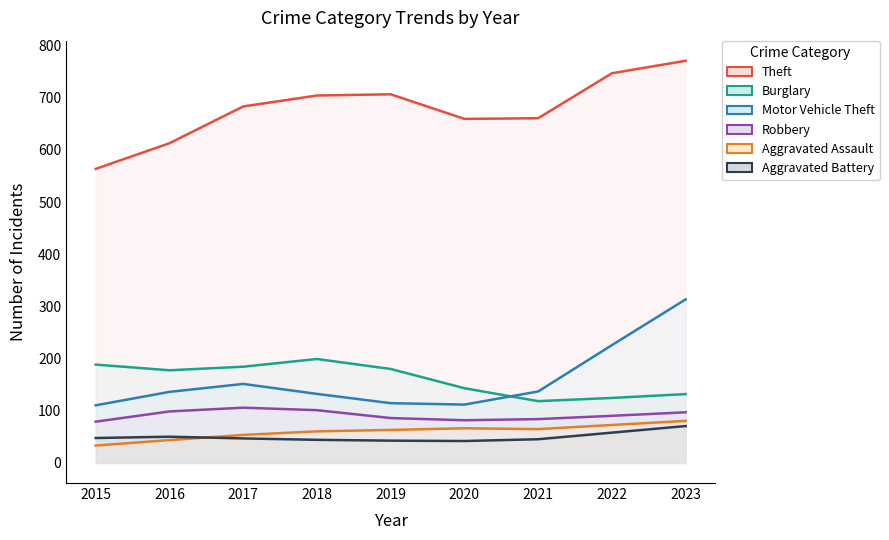

Reading left to right, transcribe all the data shown in this chart.

Theft: 563.7	612.8	683.4	704.3	706.7	659.5	660.8	747.0	770.9
Burglary: 188.5	177.6	184.4	199.2	180.1	143.2	118.4	124.5	131.9
Motor Vehicle Theft: 110.4	136.2	151.4	132.3	114.5	111.8	137.0	225.8	313.5
Robbery: 79.1	98.7	105.9	101.1	86.0	81.8	84.0	90.3	97.1
Aggravated Assault: 33.3	43.8	53.6	60.5	63.2	66.4	64.8	72.7	80.6
Aggravated Battery: 47.7	50.3	46.9	44.3	42.7	42.0	45.4	58.0	70.7